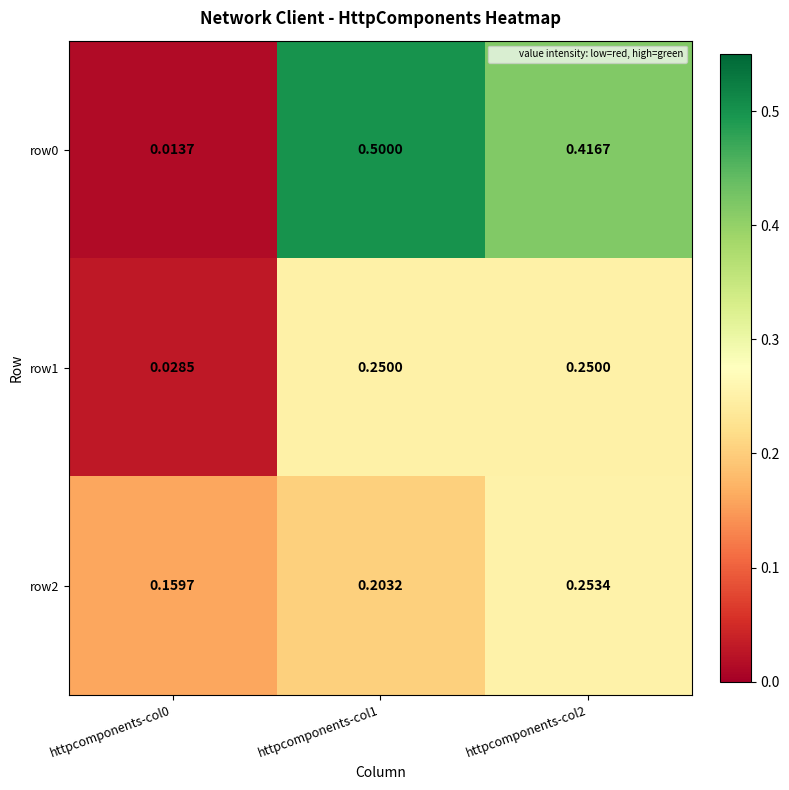

Is the value of row0 at httpcomponents-col1 greater than the value of row1 at httpcomponents-col0?

Yes